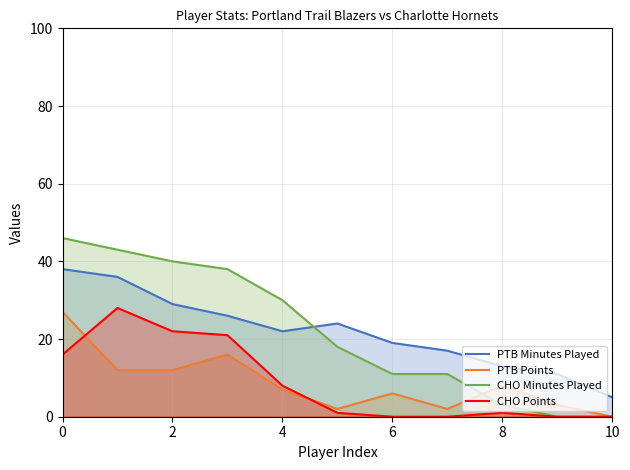

List the series in order of their peak value, highest first.

CHO Minutes Played, PTB Minutes Played, CHO Points, PTB Points